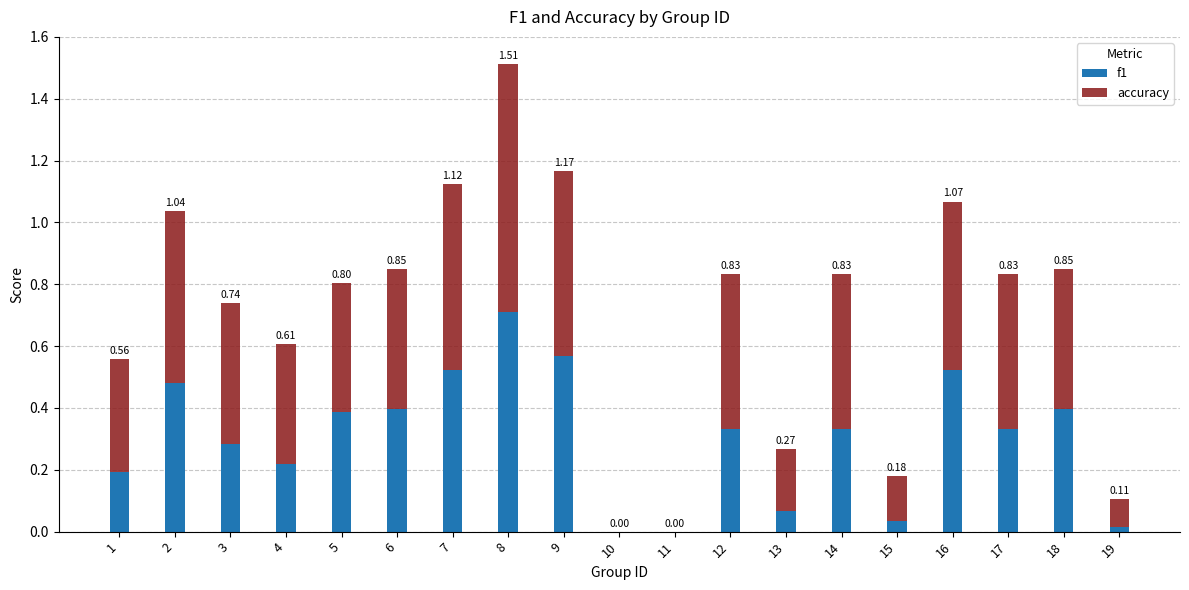

At which category is the sum across all series the highest?

8